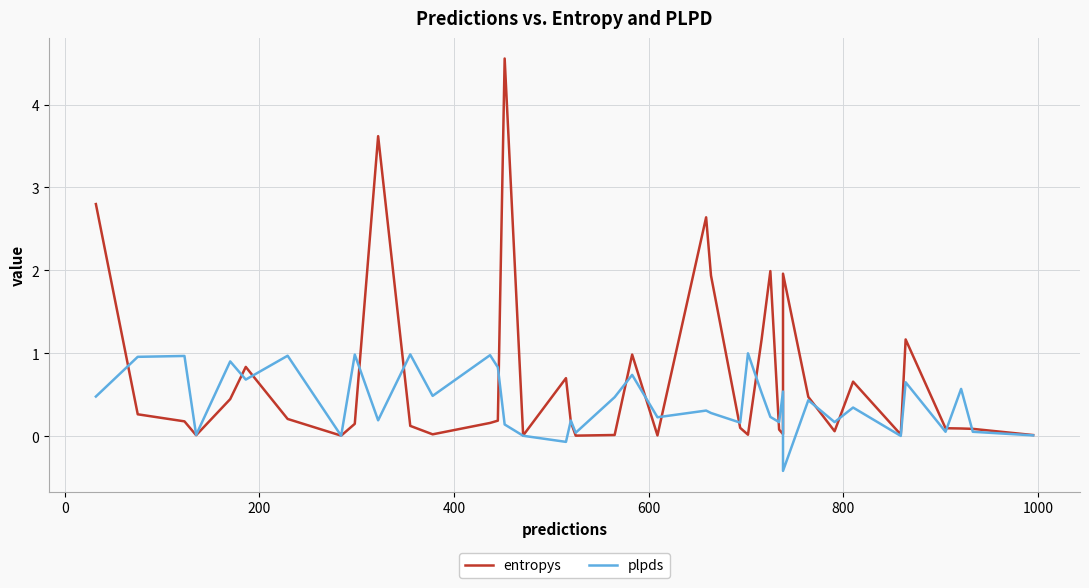

The entropys series shows 3.3 at 23. True or false?

False